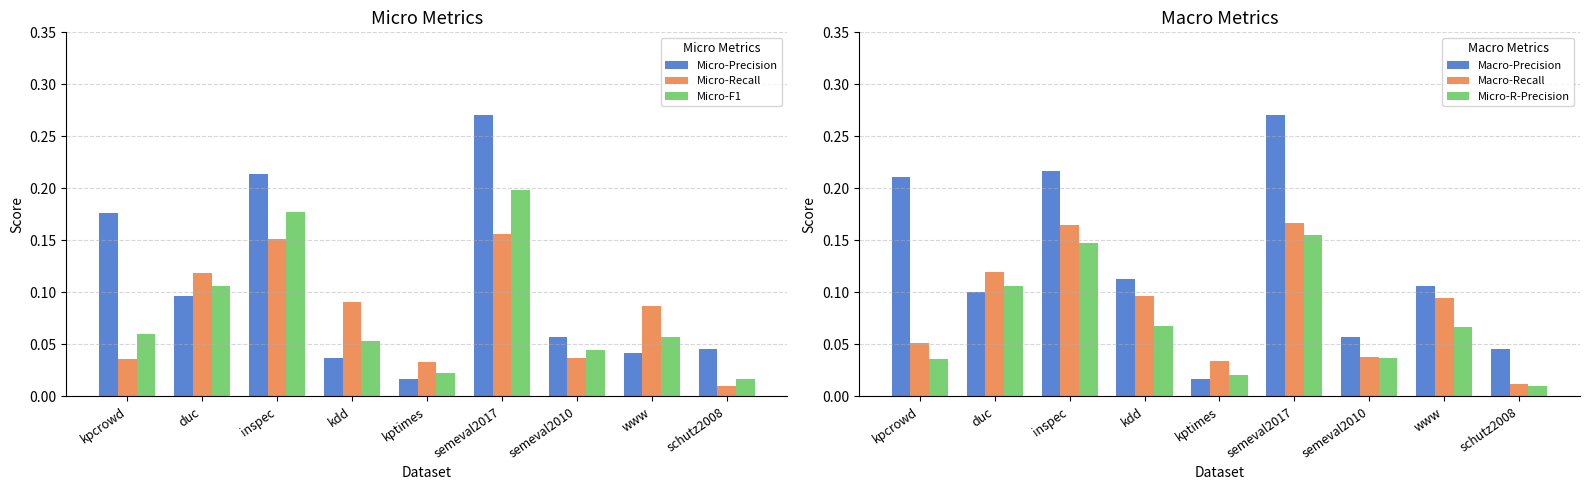

What is the label of the 8th bar from the left?

www